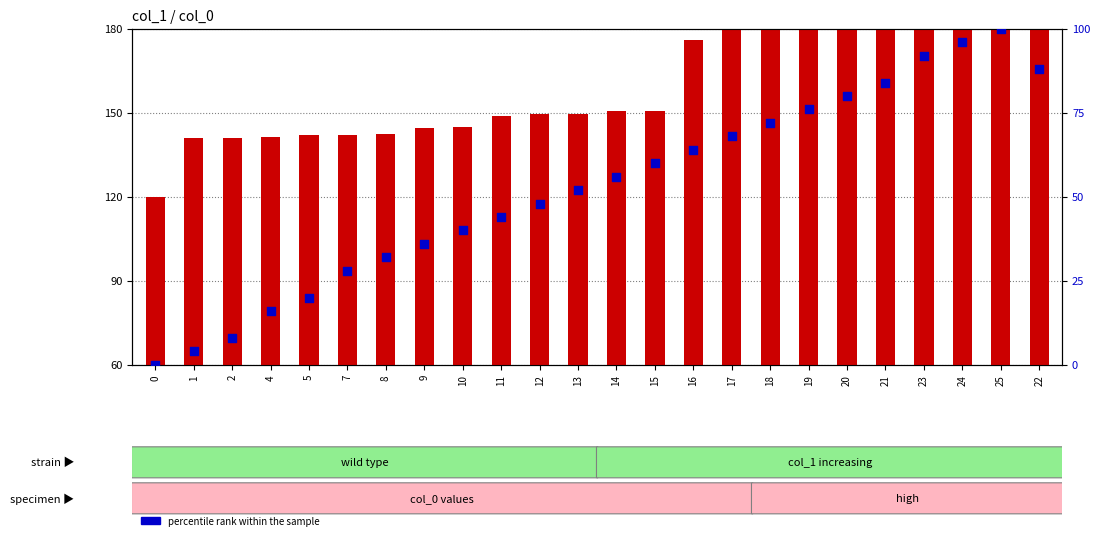

Which series has the widest spread of Y values?

count